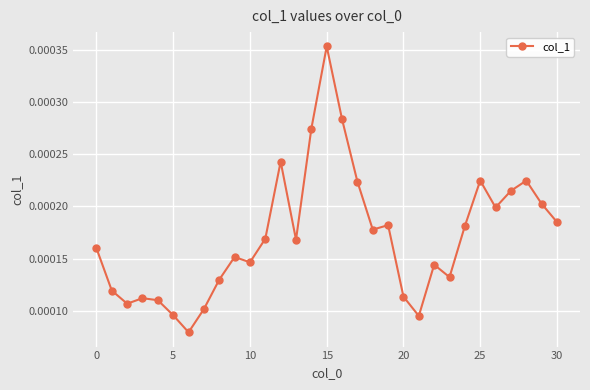

True or false: there are more than 1 points higher than both neighbors.

True